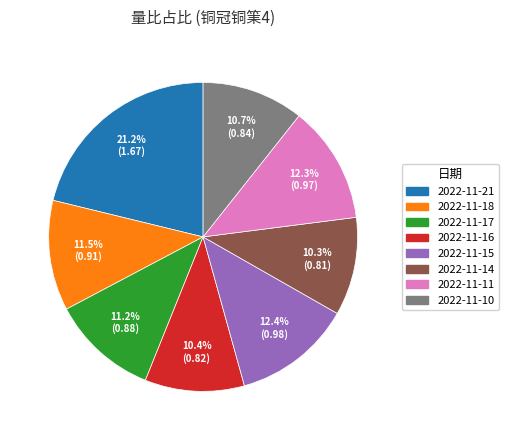

The 2022-11-17 slice represents 2% of the pie. True or false?

False